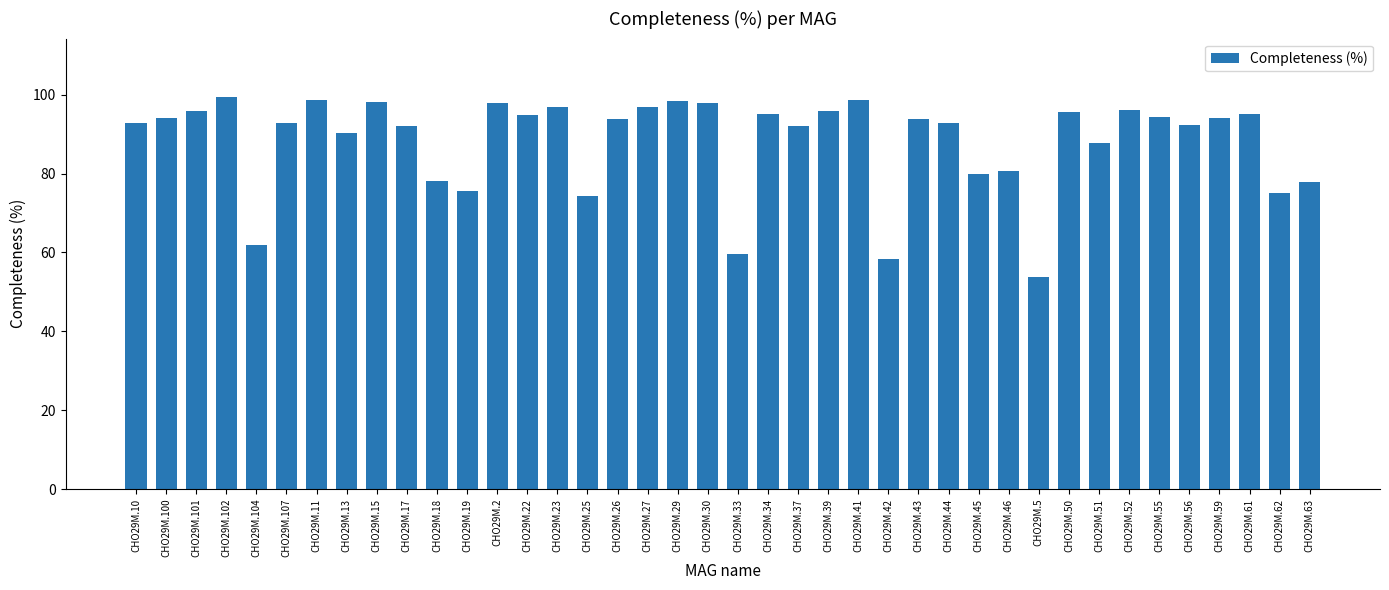

What is the change in value from CHO29M.22 to CHO29M.63?

-17.1